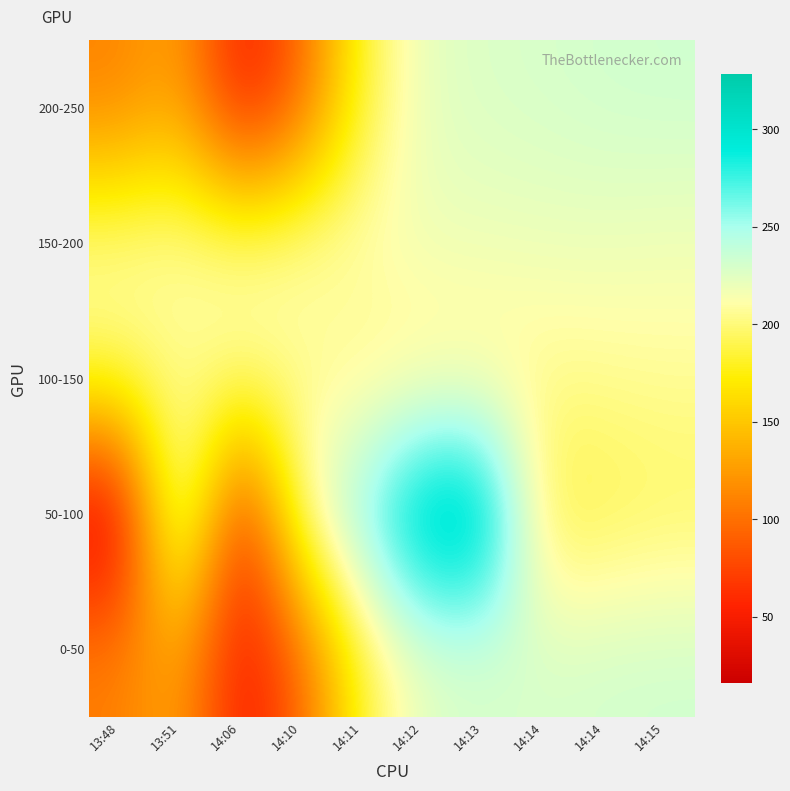

Reading left to right, list all the values displayed in this chart.

0-50: 13:48=109.6	13:51=131.8	14:06=44.5	14:10=93.0	14:11=185.2	14:12=223.3	14:13=227.7	14:14=229.5	14:14=231.9	14:15=232.9
50-100: 13:48=16.0	13:51=245.2	14:06=49.5	14:10=214.9	14:11=264.3	14:12=328.5	14:13=328.5	14:14=186.0	14:14=188.6	14:15=193.3
100-150: 13:48=197.3	13:51=200.5	14:06=207.4	14:10=202.7	14:11=200.0	14:12=200.8	14:13=202.3	14:14=203.4	14:14=205.0	14:15=206.5
150-200: 13:48=211.1	13:51=213.7	14:06=210.8	14:10=216.1	14:11=213.9	14:12=218.9	14:13=218.9	14:14=219.8	14:14=219.7	14:15=218.1
200-250: 13:48=109.6	13:51=131.8	14:06=44.5	14:10=93.0	14:11=185.2	14:12=223.3	14:13=227.7	14:14=229.5	14:14=231.9	14:15=232.9